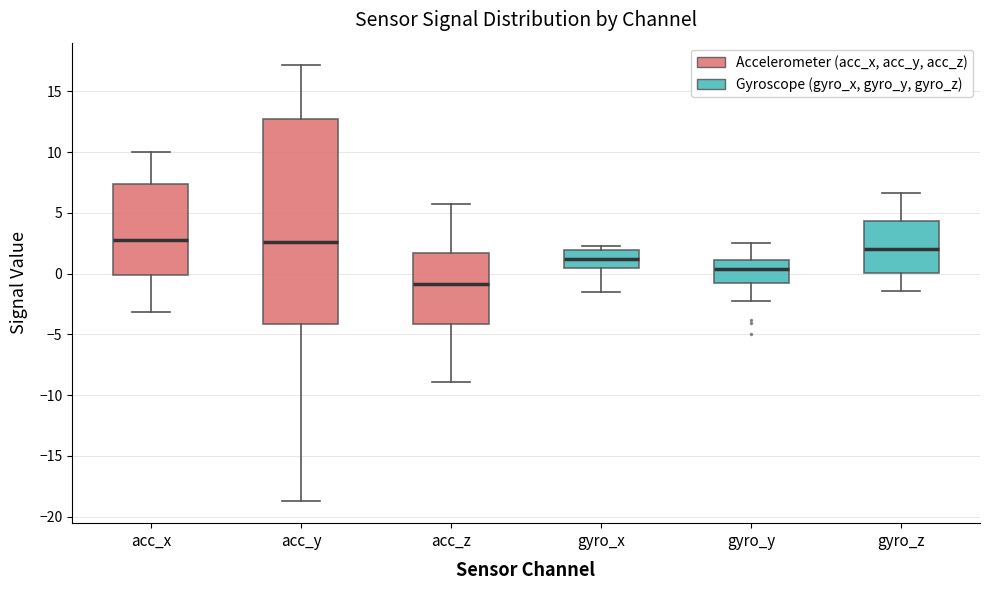

Which box is the tallest, from its lower edge to its upper edge?

acc_y